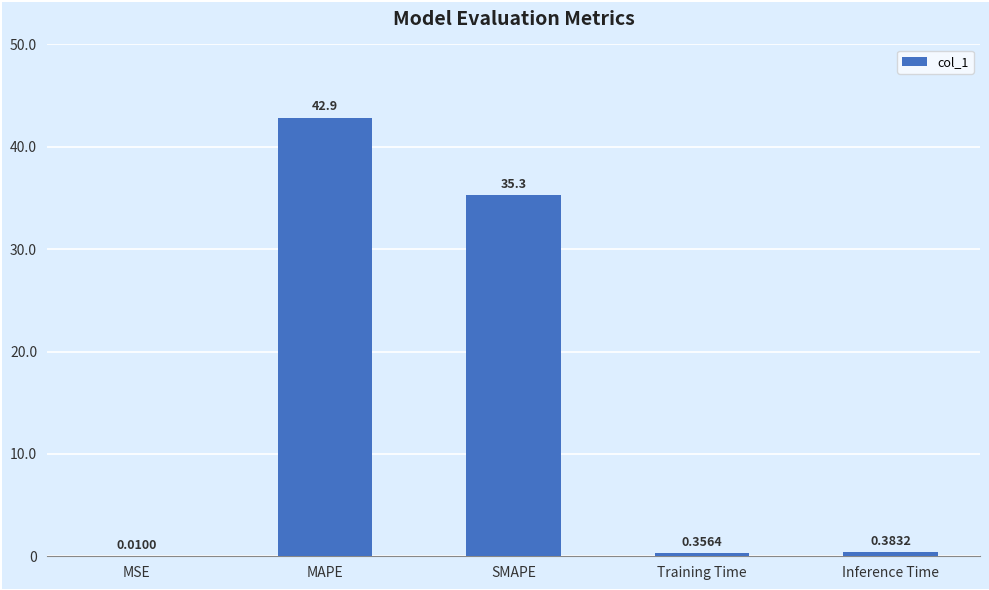

Are the bars horizontal?

No